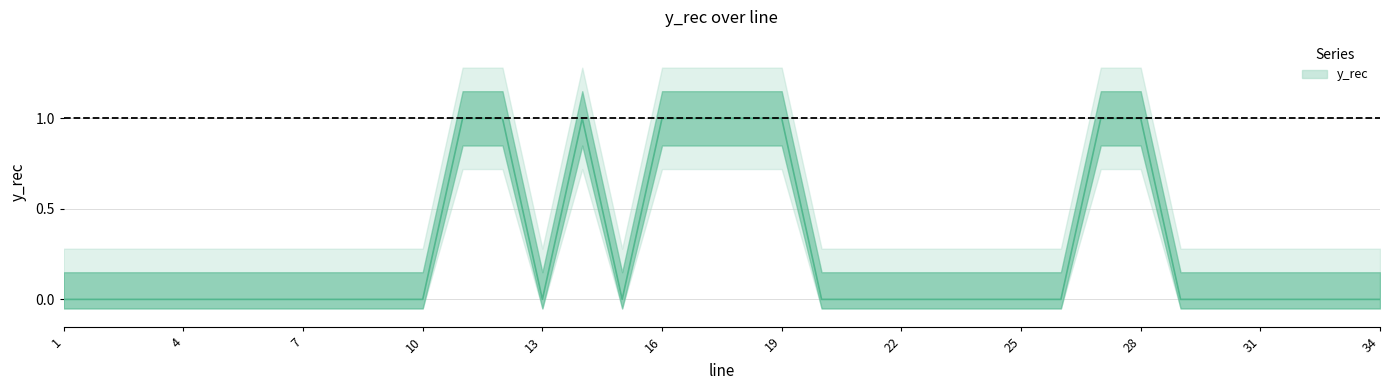

Is it true that the value at 18.0 is 1?

True